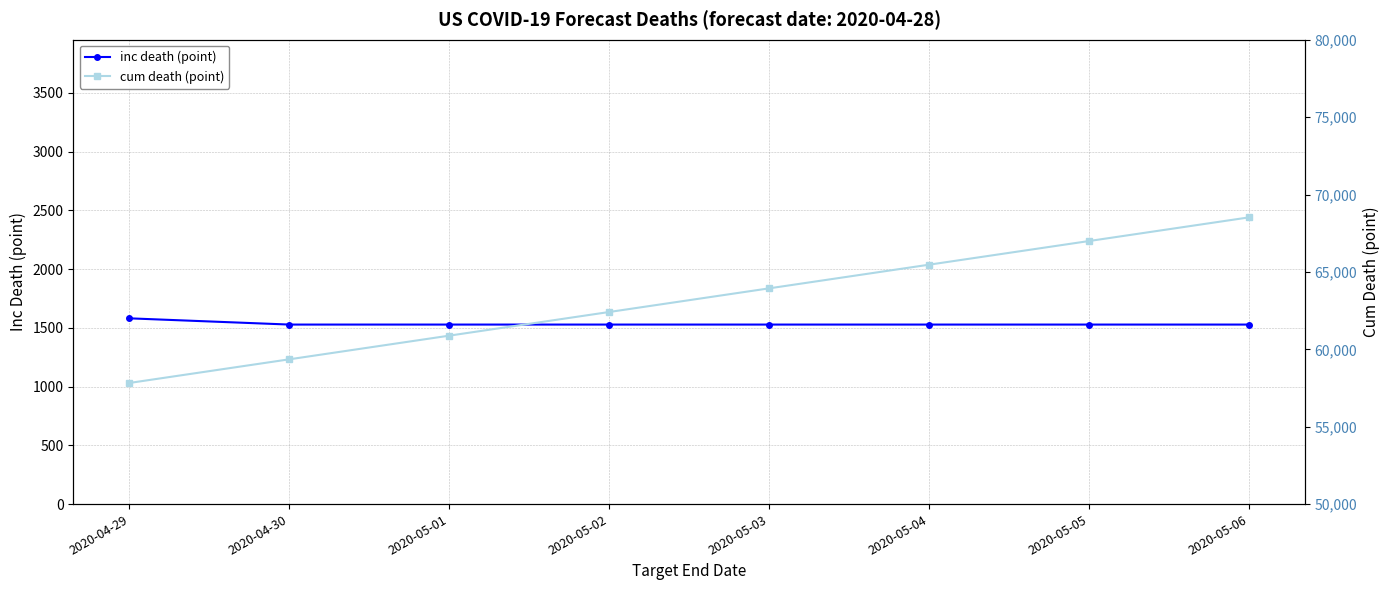

At which category does the chart reach its minimum across all series?

2020-04-30